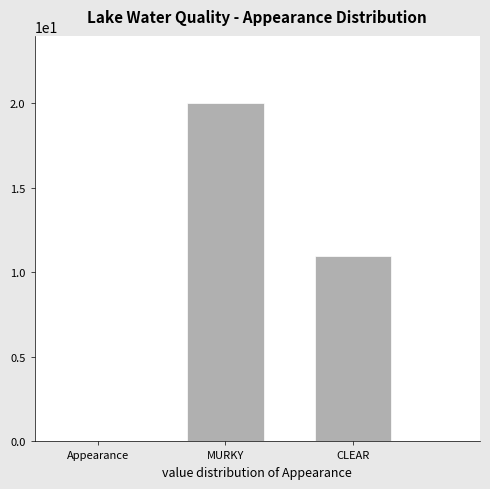

Which label corresponds to the smallest value in the chart?

CLEAR